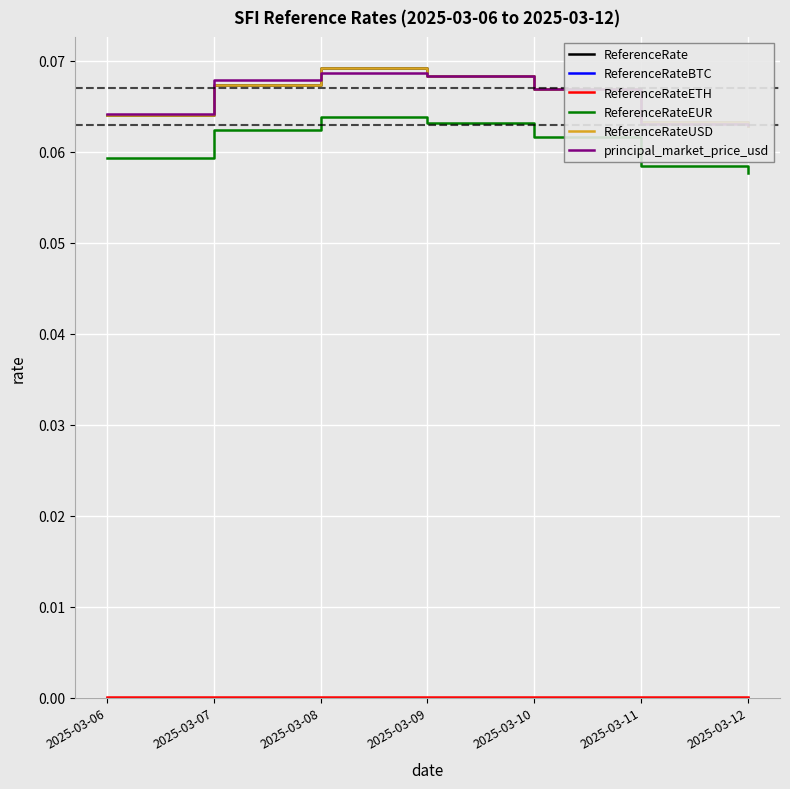

True or false: ReferenceRateEUR and ReferenceRateETH intersect in this chart.

False